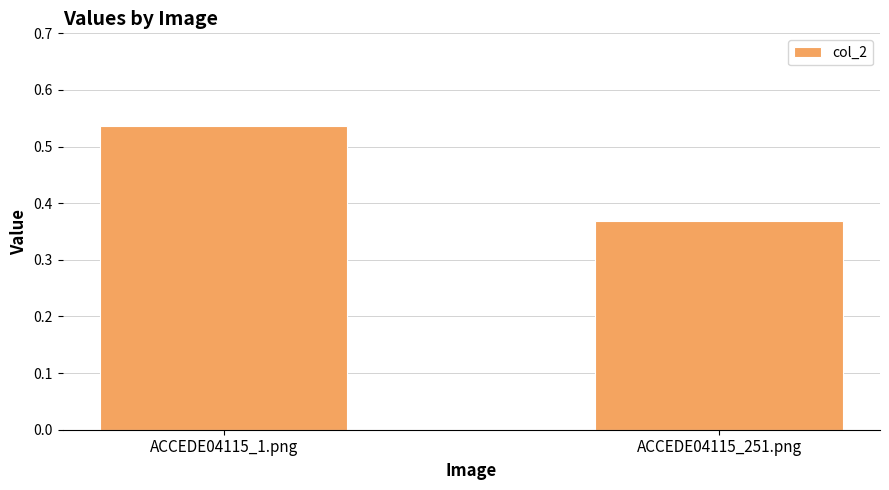

Between ACCEDE04115_251.png and ACCEDE04115_1.png, which is larger?

ACCEDE04115_1.png